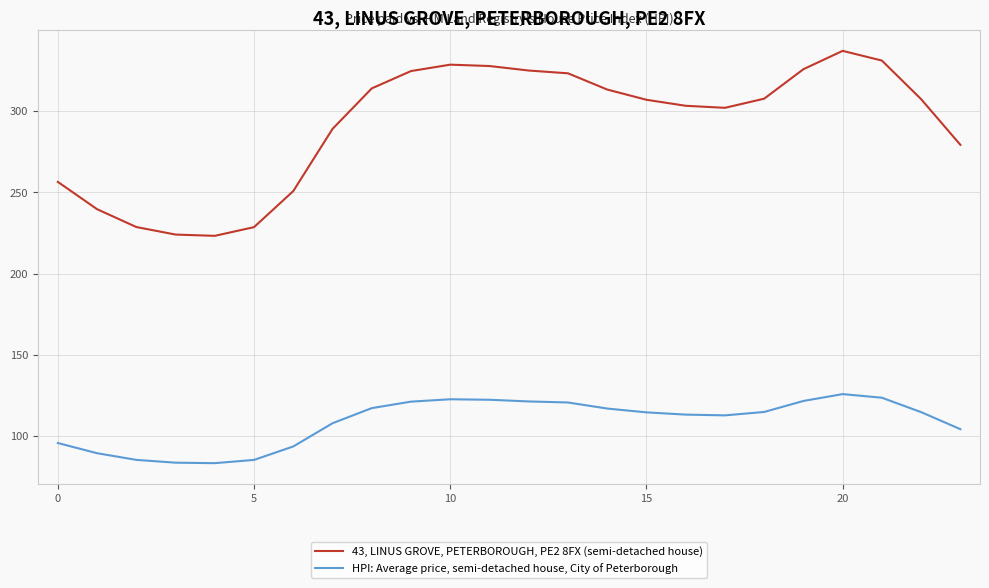

Which series has the largest total across all categories?

43, LINUS GROVE, PETERBOROUGH, PE2 8FX (semi-detached house)